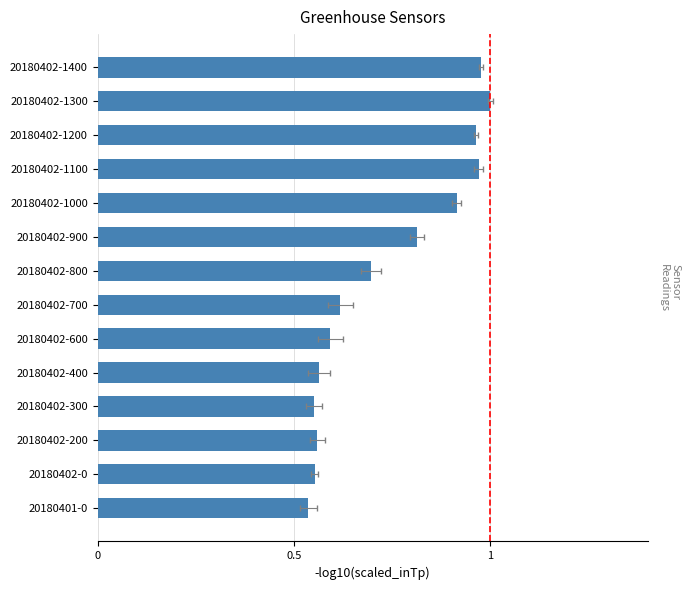

What is the sum of the values at 20180402-200 and 20180402-1100?

1.5